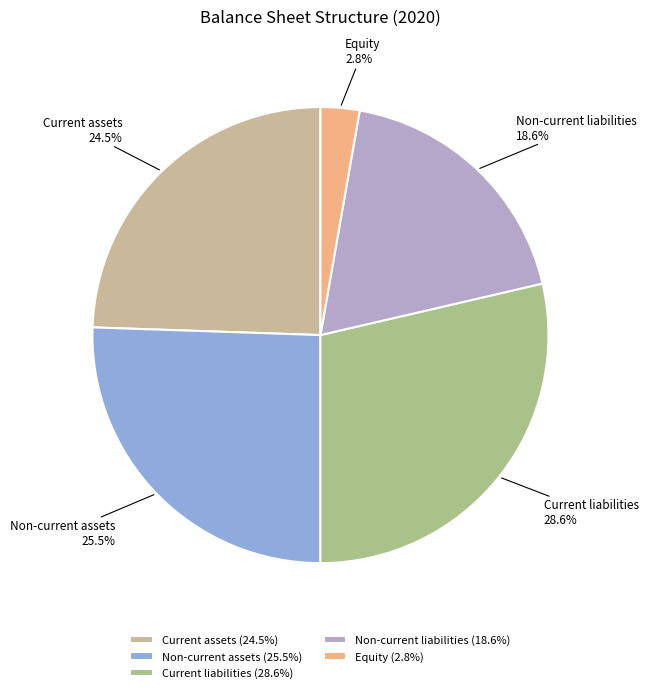

Is the sum of Non-current liabilities and Equity greater than half?

No